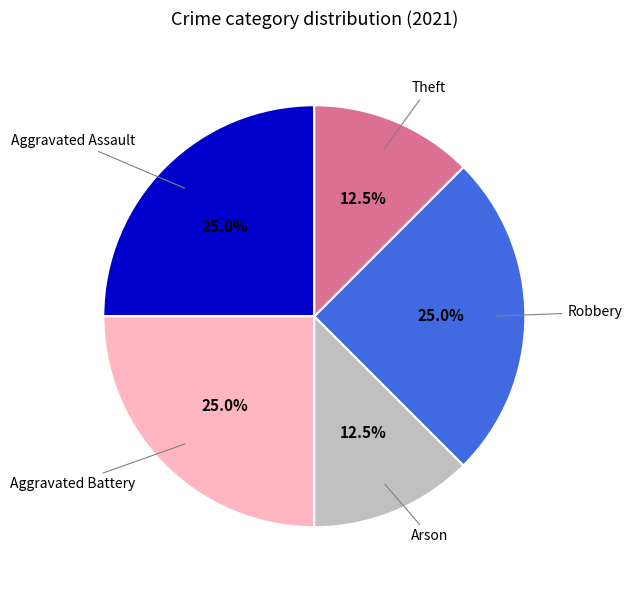

Is there a majority slice in this chart?

No